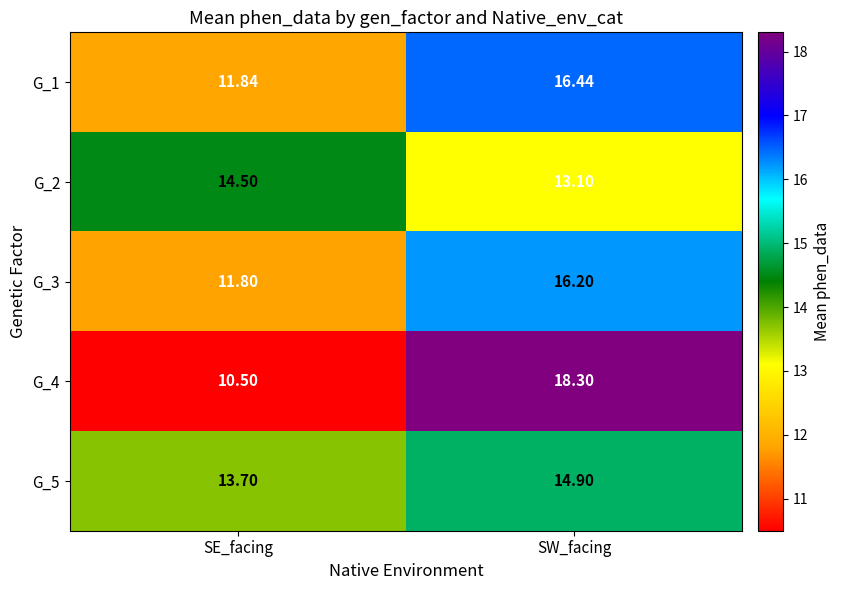

List the series in order of their peak value, lowest first.

G_2, G_5, G_3, G_1, G_4